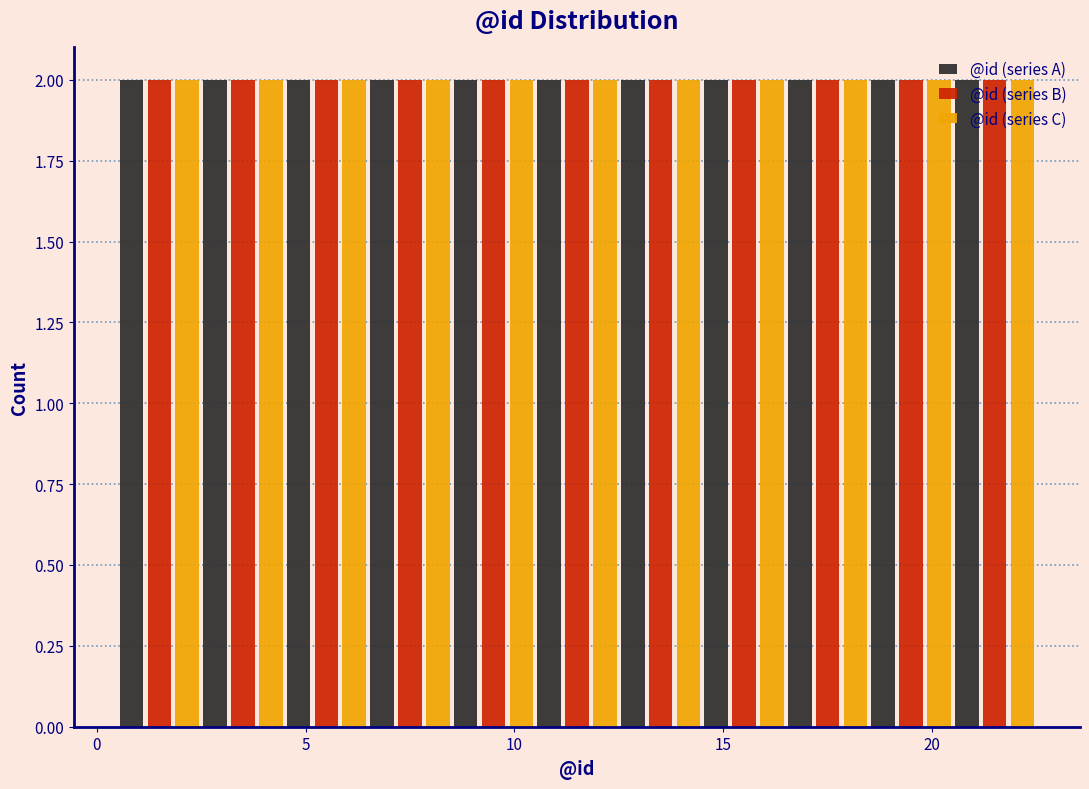

Reading left to right, transcribe this chart: for each range on the x-axis, give the height of each series' bar. The values are not printed on the chart, so give them approximately, as read against the axis.

0.5 to 2.5: @id (series A)=2	@id (series B)=2	@id (series C)=2
2.5 to 4.5: @id (series A)=2	@id (series B)=2	@id (series C)=2
4.5 to 6.5: @id (series A)=2	@id (series B)=2	@id (series C)=2
6.5 to 8.5: @id (series A)=2	@id (series B)=2	@id (series C)=2
8.5 to 10.5: @id (series A)=2	@id (series B)=2	@id (series C)=2
10.5 to 12.5: @id (series A)=2	@id (series B)=2	@id (series C)=2
12.5 to 14.5: @id (series A)=2	@id (series B)=2	@id (series C)=2
14.5 to 16.5: @id (series A)=2	@id (series B)=2	@id (series C)=2
16.5 to 18.5: @id (series A)=2	@id (series B)=2	@id (series C)=2
18.5 to 20.5: @id (series A)=2	@id (series B)=2	@id (series C)=2
20.5 to 22.5: @id (series A)=2	@id (series B)=2	@id (series C)=2